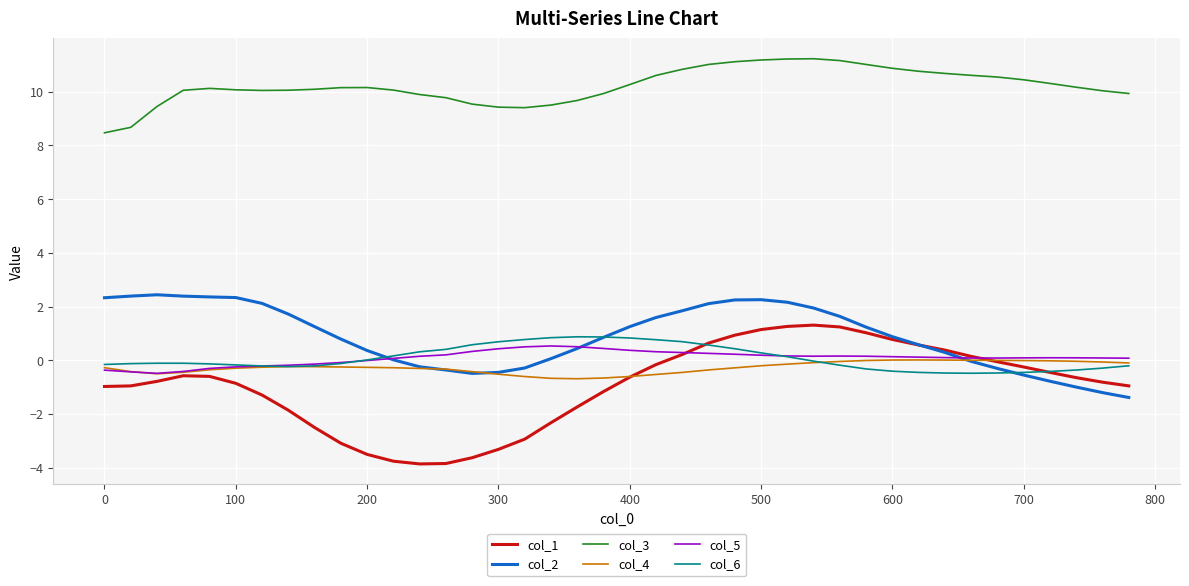

What is the maximum value for col_2?

2.4